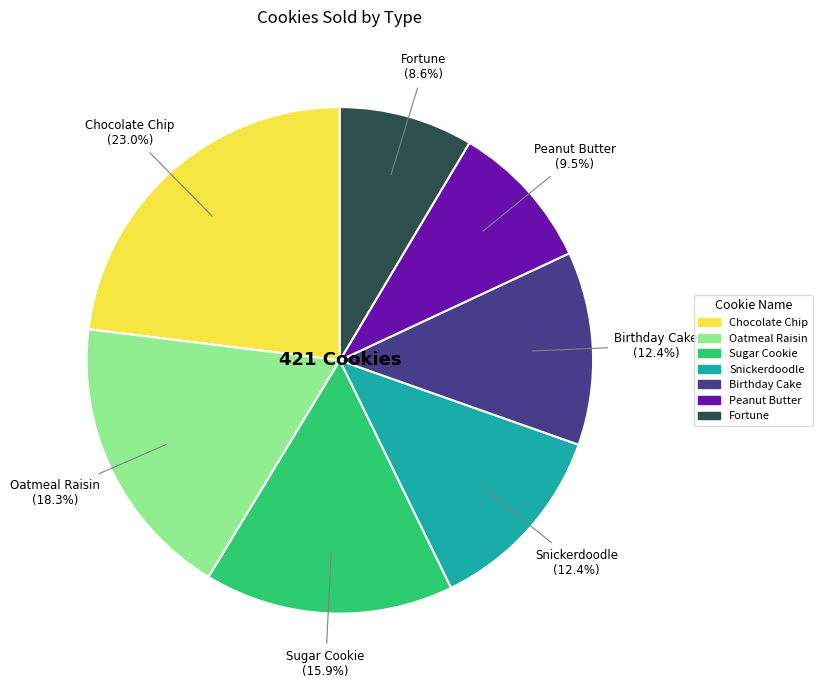

Approximately how many times larger is the value at Snickerdoodle compared to Fortune?

1.4